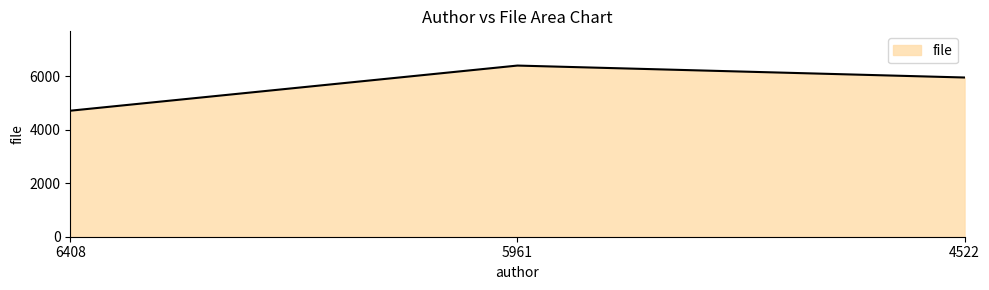

What is the sum of the values at 4522 and 6408?

10679